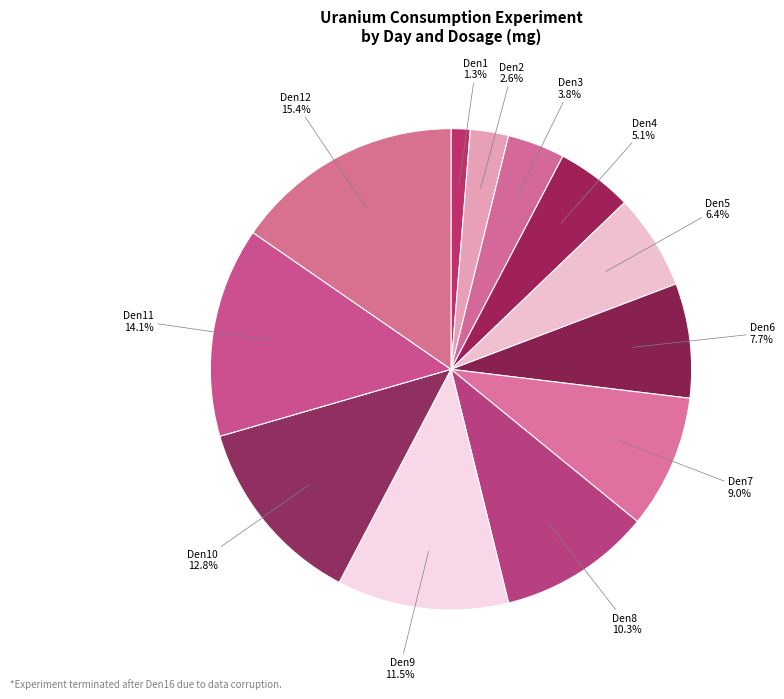

Which slice is the largest?

Den12